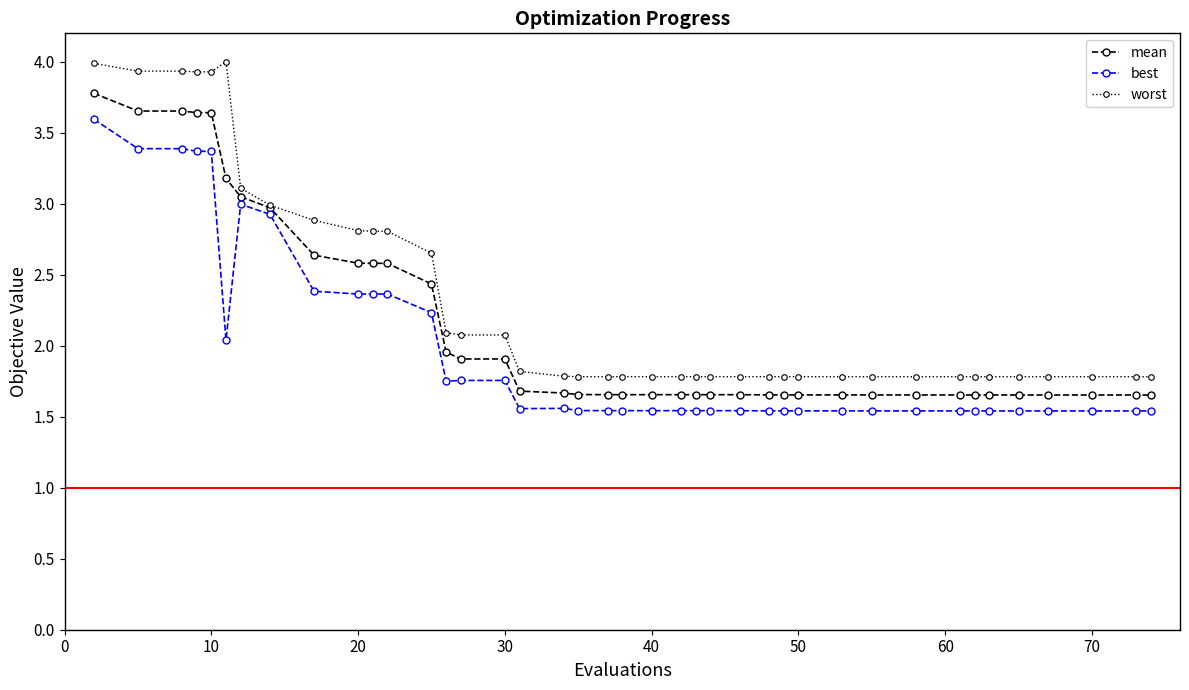

What is the value of the worst point at the 1st from the left?

4.0